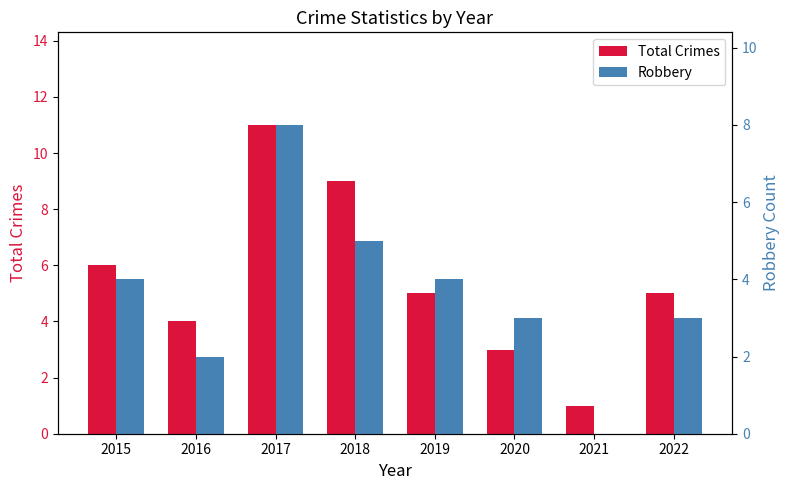

What is the maximum value for Total Crimes?

11